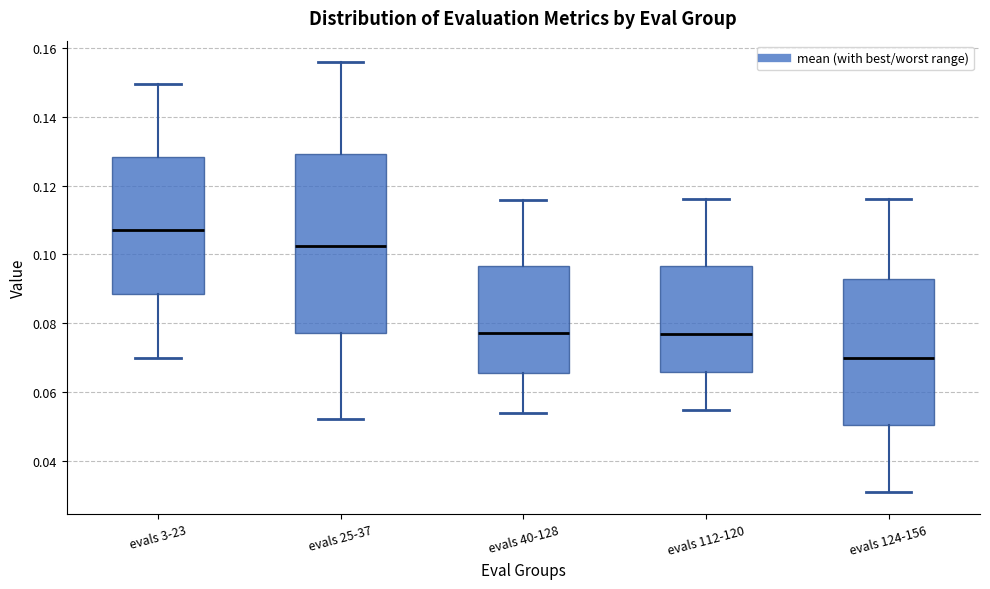

Which box has the lowest median line?

evals 124-156